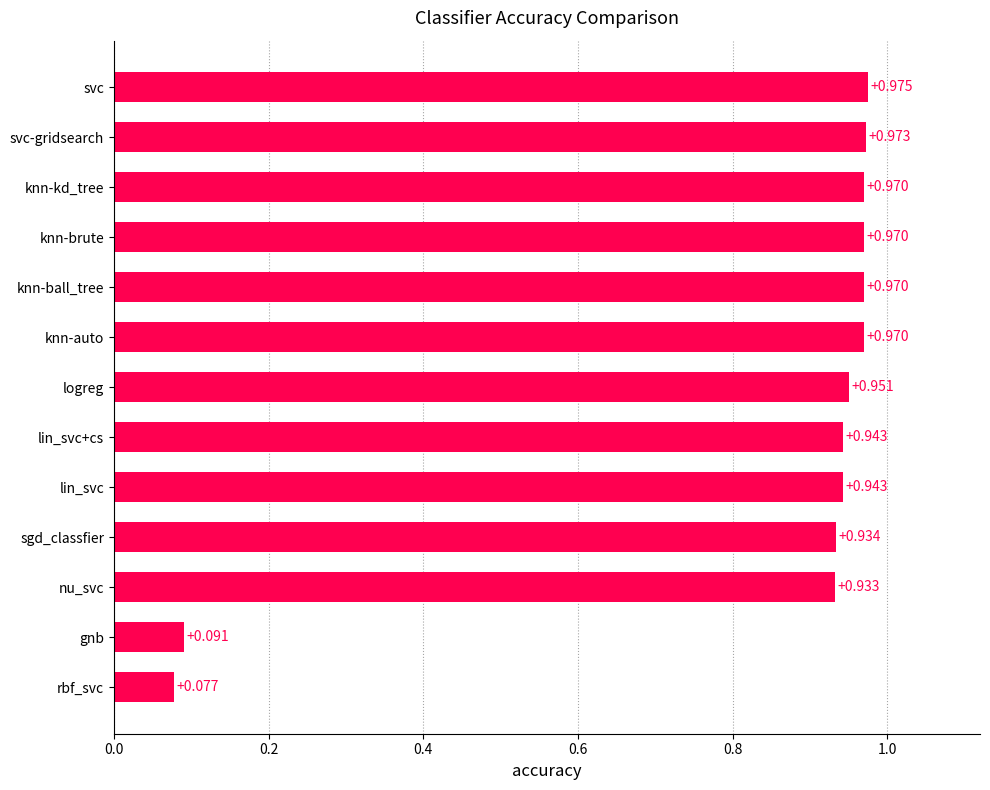

At which category does the chart reach its peak across all series?

svc